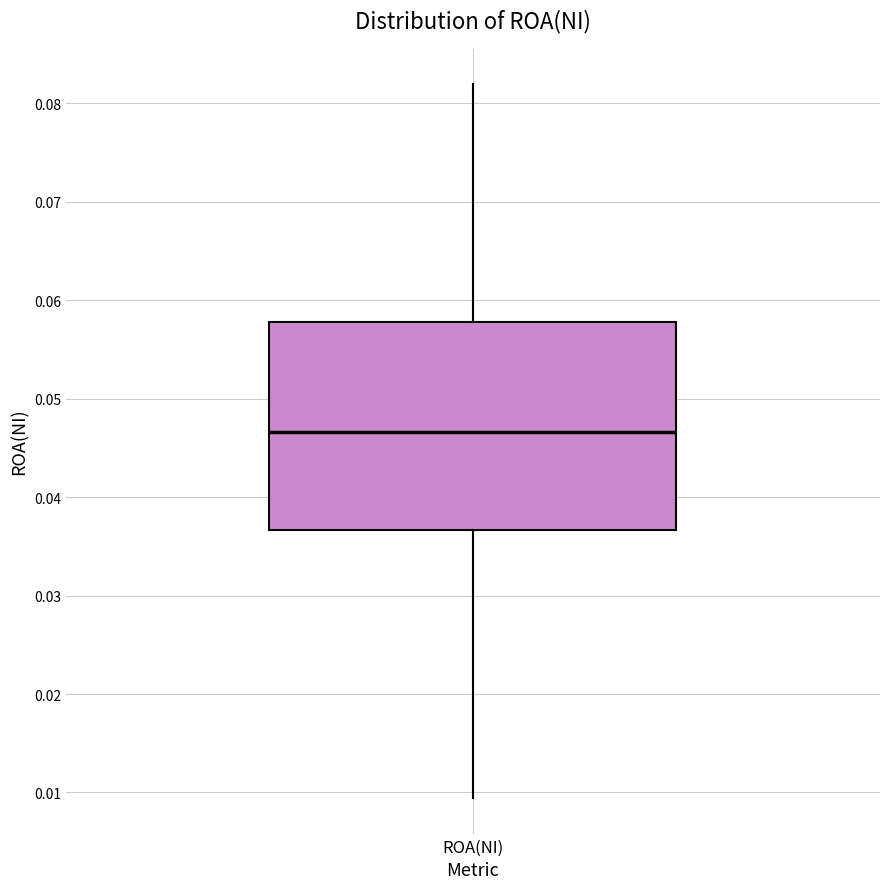

Where does the upper whisker of the box for ROA(NI) end on the y-axis? The values are not printed on the chart, so give them approximately, as read against the axis.

0.082